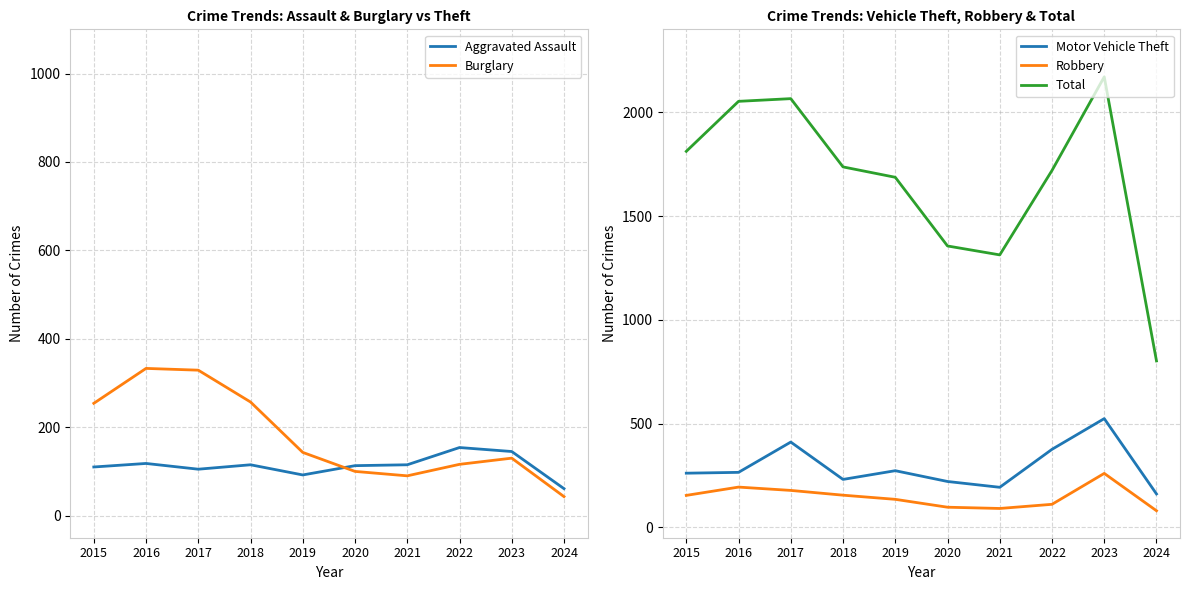

The Total series shows 1356 at 2020. True or false?

True